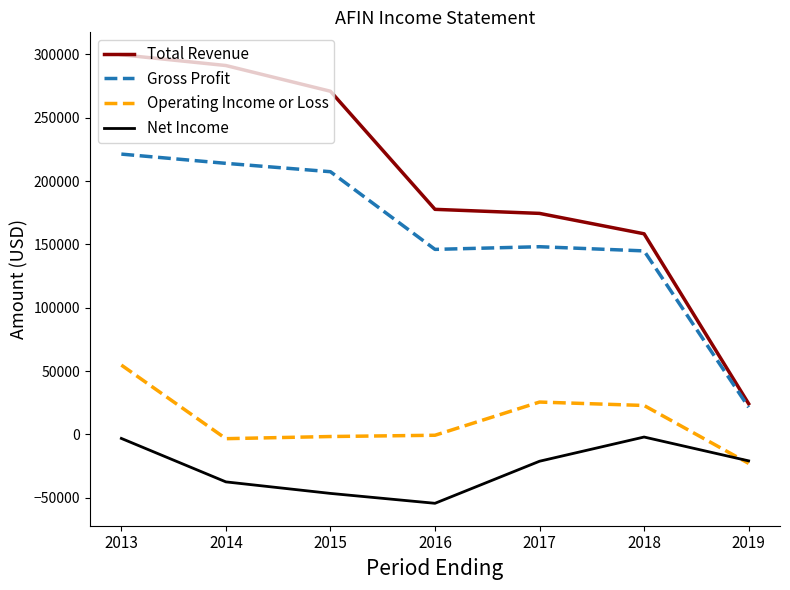

Is it true that Net Income equals -19415 at 2016?

False